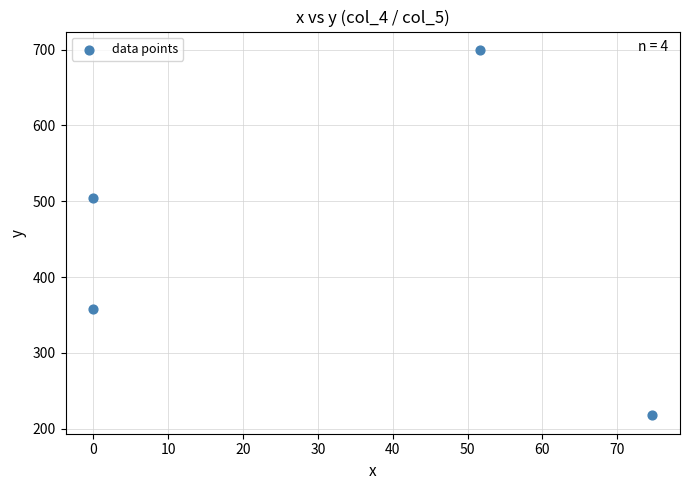

What is the average X value?

31.6